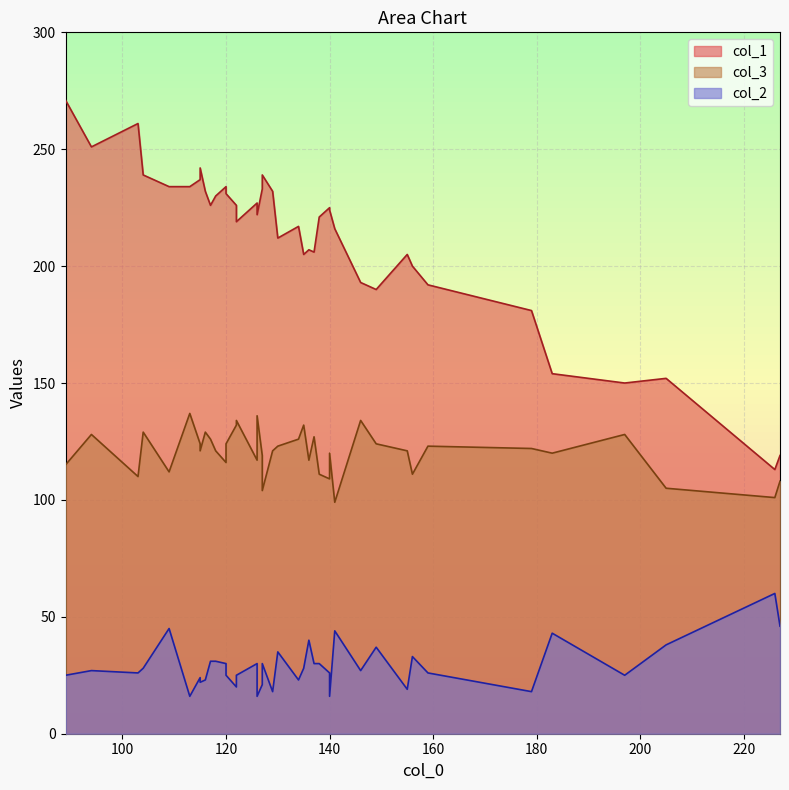

What is the sum of all col_3 values?

4816